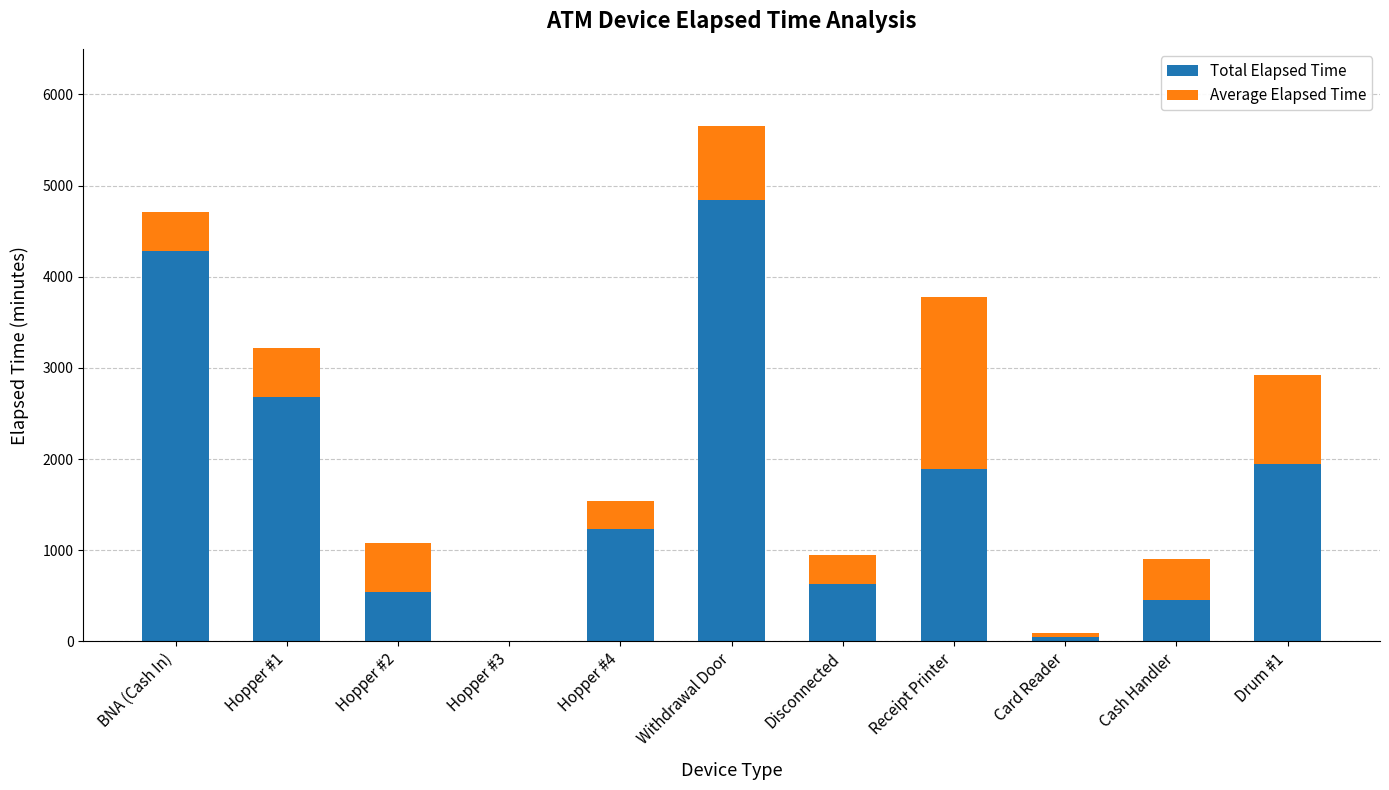

The value of Total Elapsed Time at Hopper #2 is 540. True or false?

True